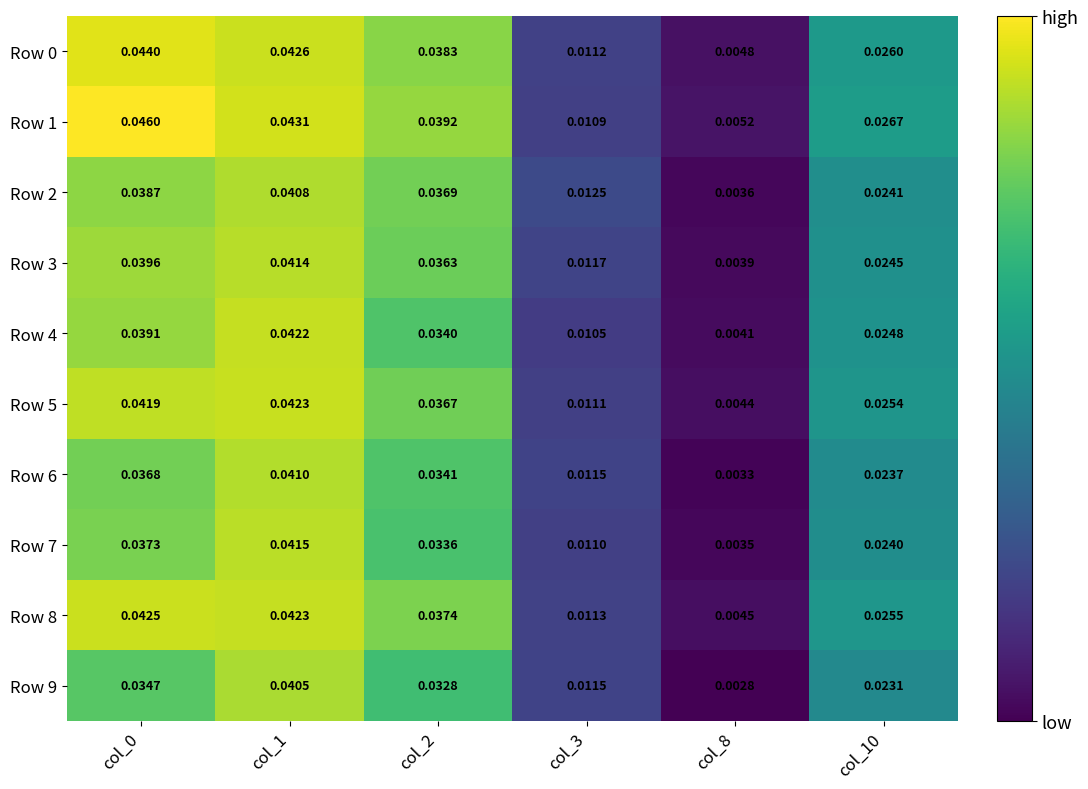

Is the value of Row 8 at col_10 greater than the value of Row 1 at col_10?

No